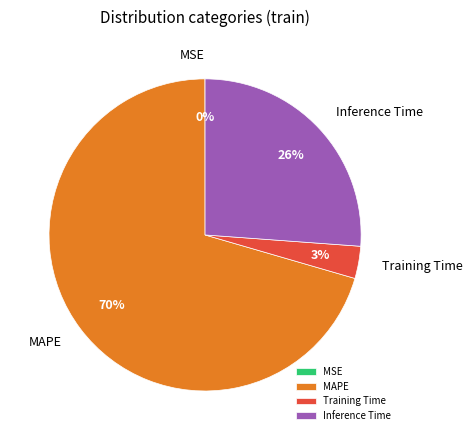

Combined, do Training Time and Inference Time account for over 50%?

No